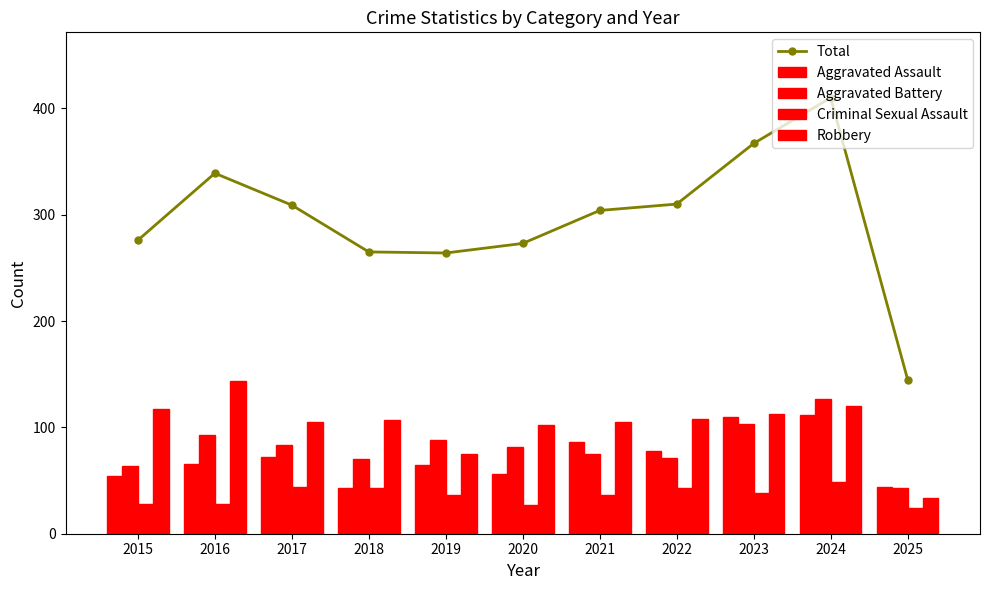

At which category is the sum across all series the highest?

2024